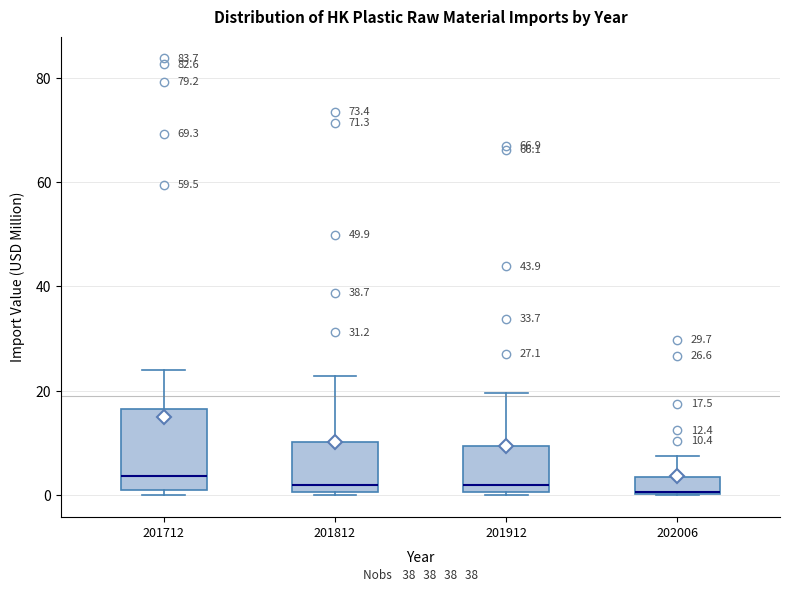

Which box is the tallest, from its lower edge to its upper edge?

201712